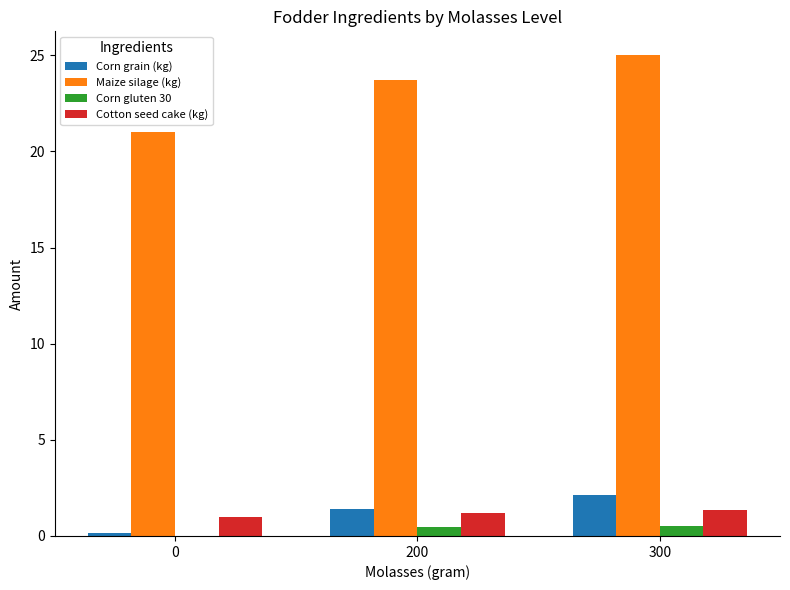

What is the sum of all Corn grain (kg) values?

3.7